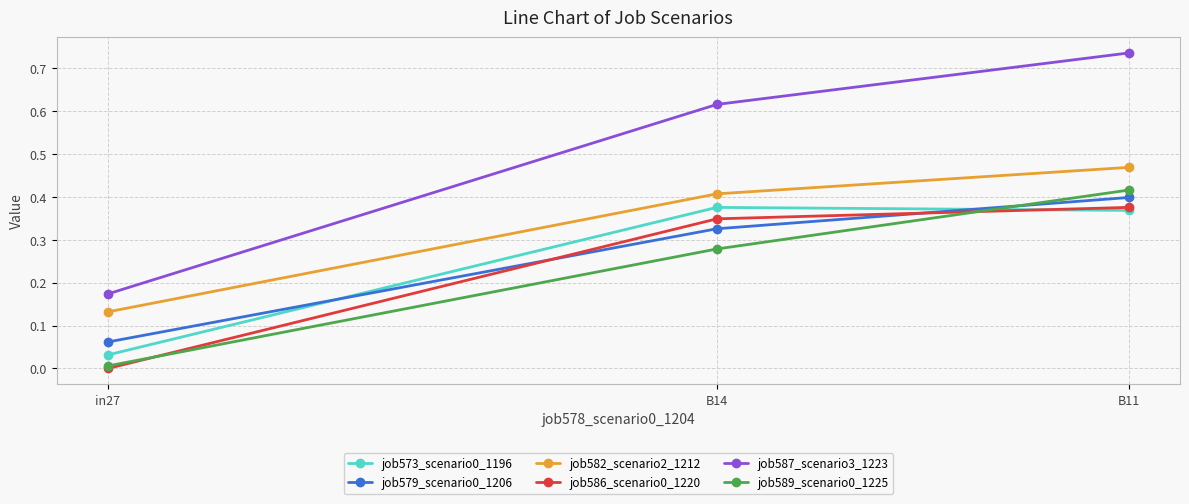

Rank the categories by job579_scenario0_1206 value from lowest to highest.

in27, B14, B11